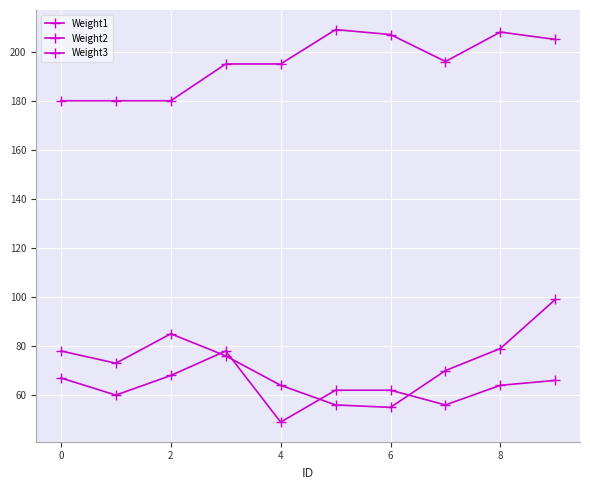

Is this an area chart (filled region under the line)?

No